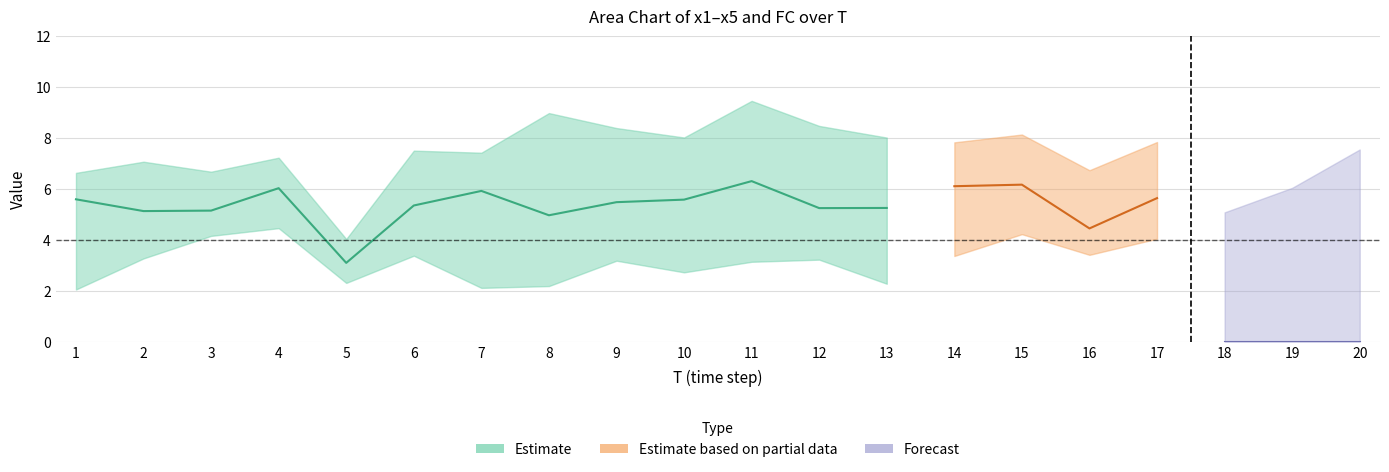

Between 19 and 4, which is larger?

4